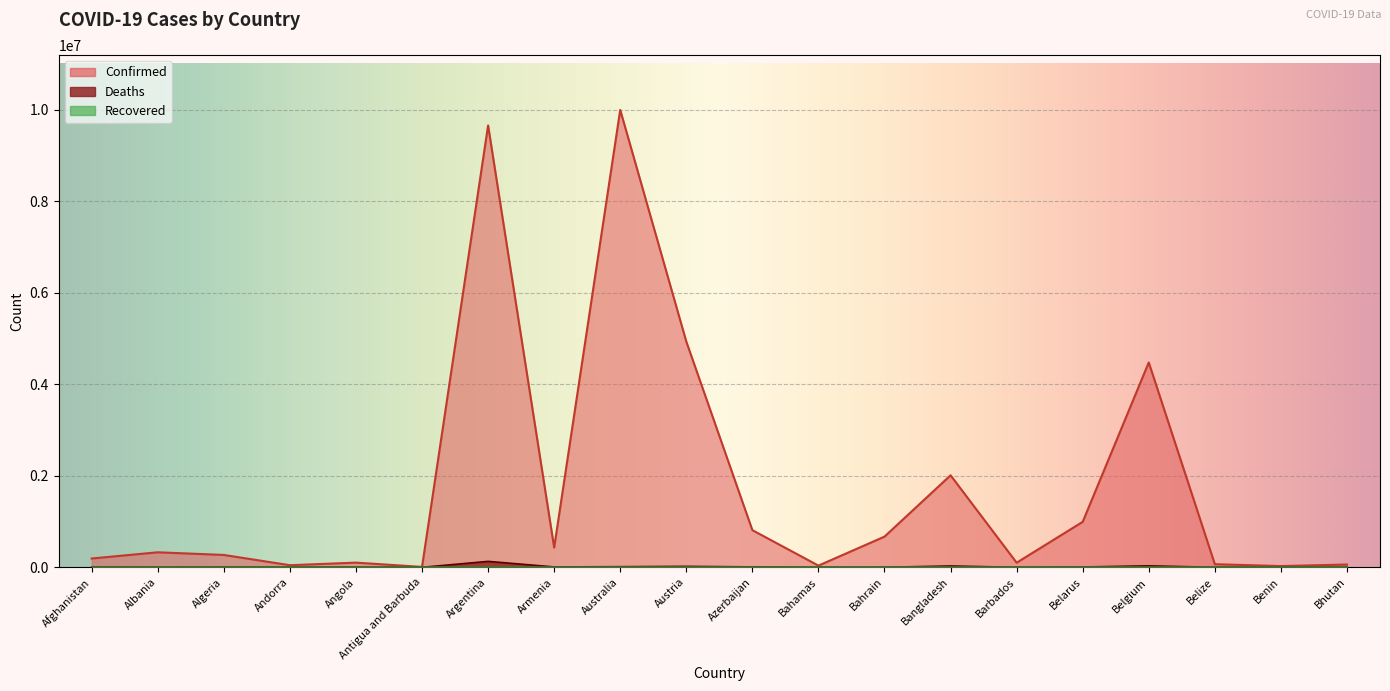

True or false: Deaths has a value of 224 at Andorra.

False